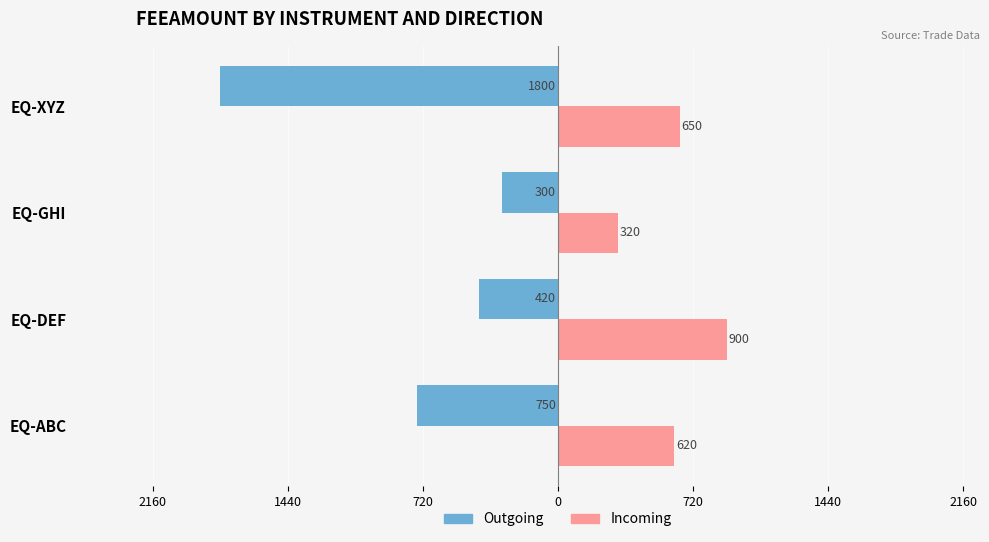

What is the maximum value for Incoming?

900